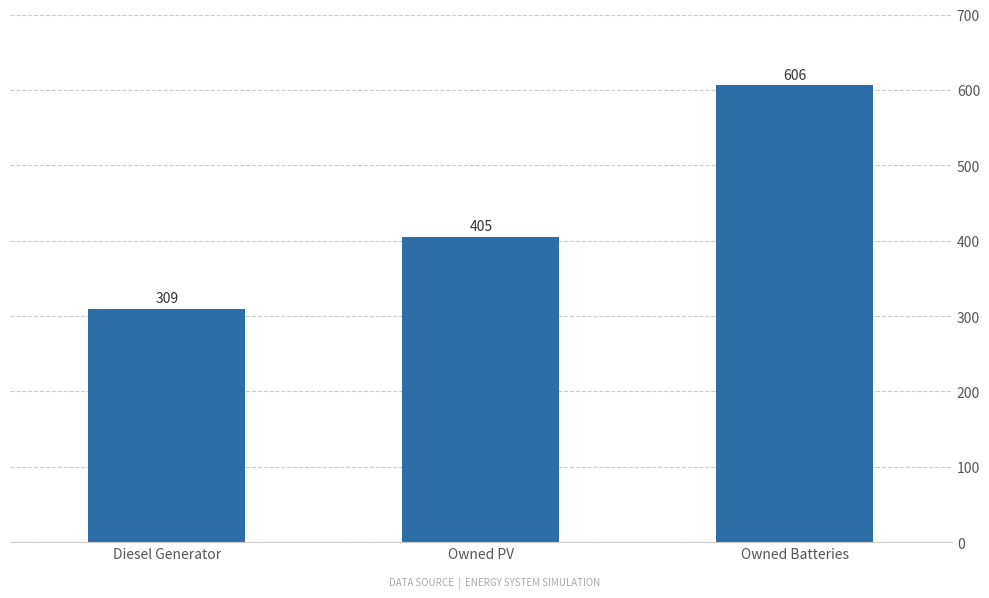

Which category has the highest value across all series?

Owned Batteries